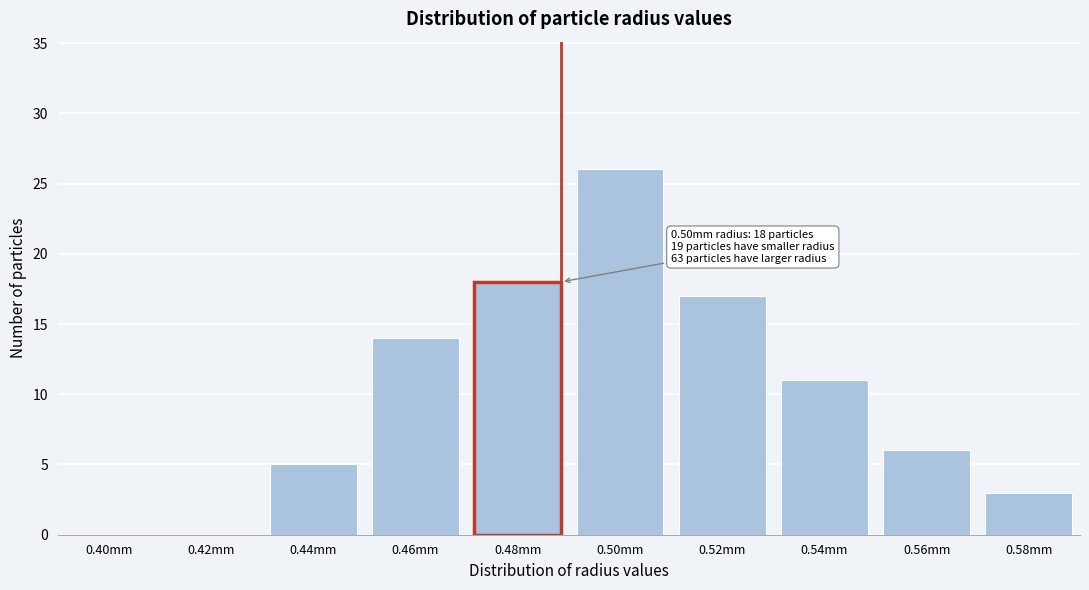

Reading right to left, what are all the values shown in this chart?

0.58mm=3	0.56mm=6	0.54mm=11	0.52mm=17	0.50mm=26	0.48mm=18	0.46mm=14	0.44mm=5	0.42mm=0	0.40mm=0